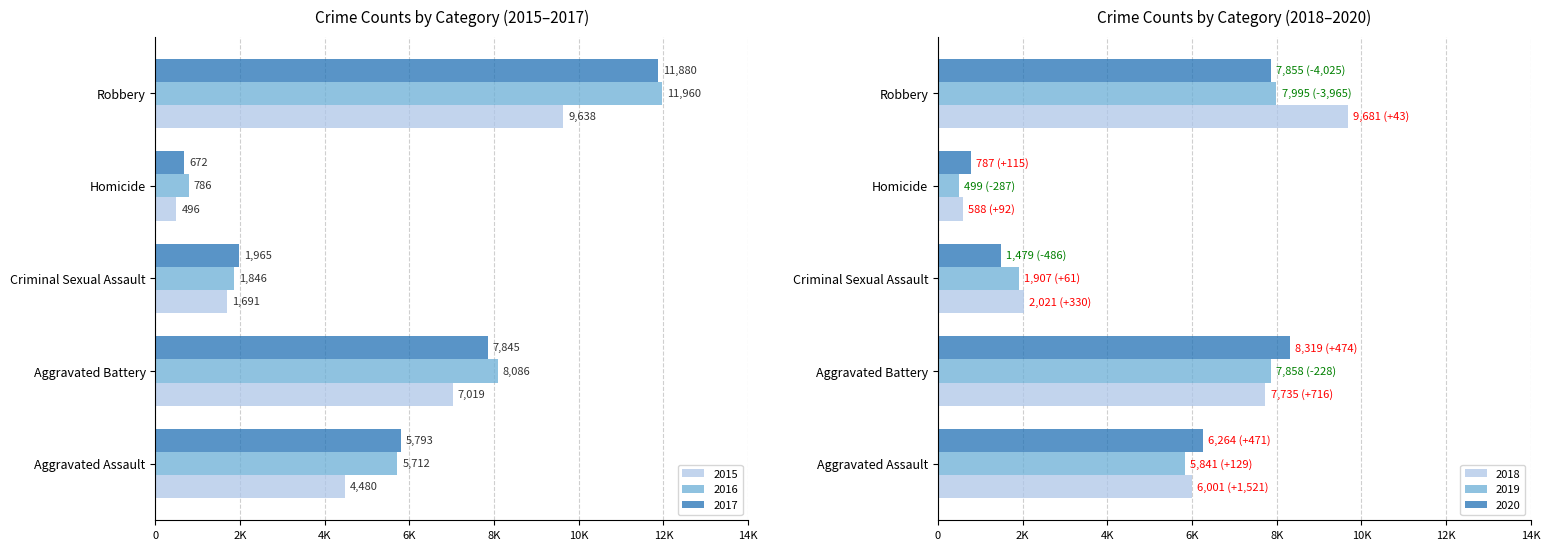

The 2015 series shows 764 at Homicide. True or false?

False